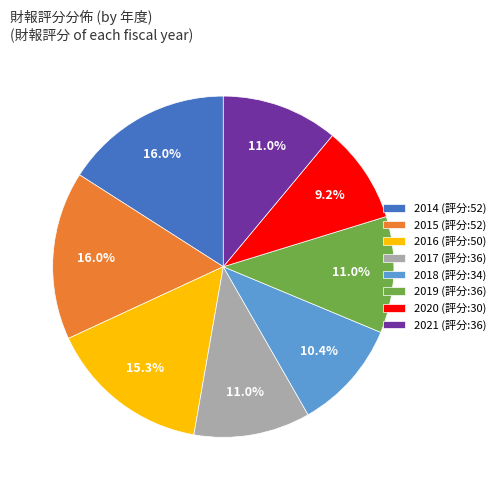

Between 2019 (評分:36) and 2018 (評分:34), which is larger?

2019 (評分:36)